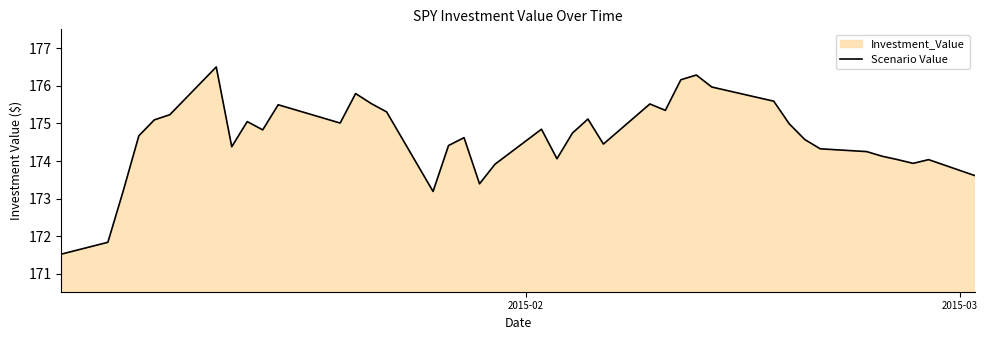

What is the value of the 1st point from the left?

171.5